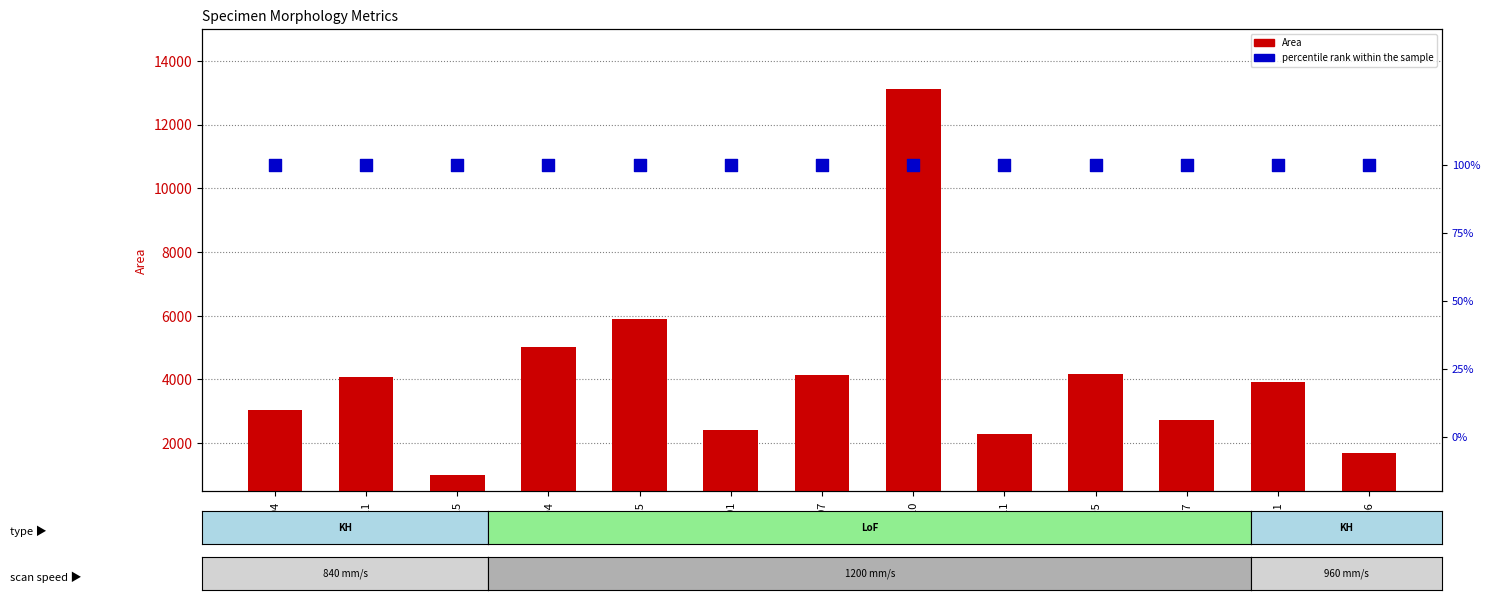

What are all the series names shown in the legend?

Area, percentile rank within the sample